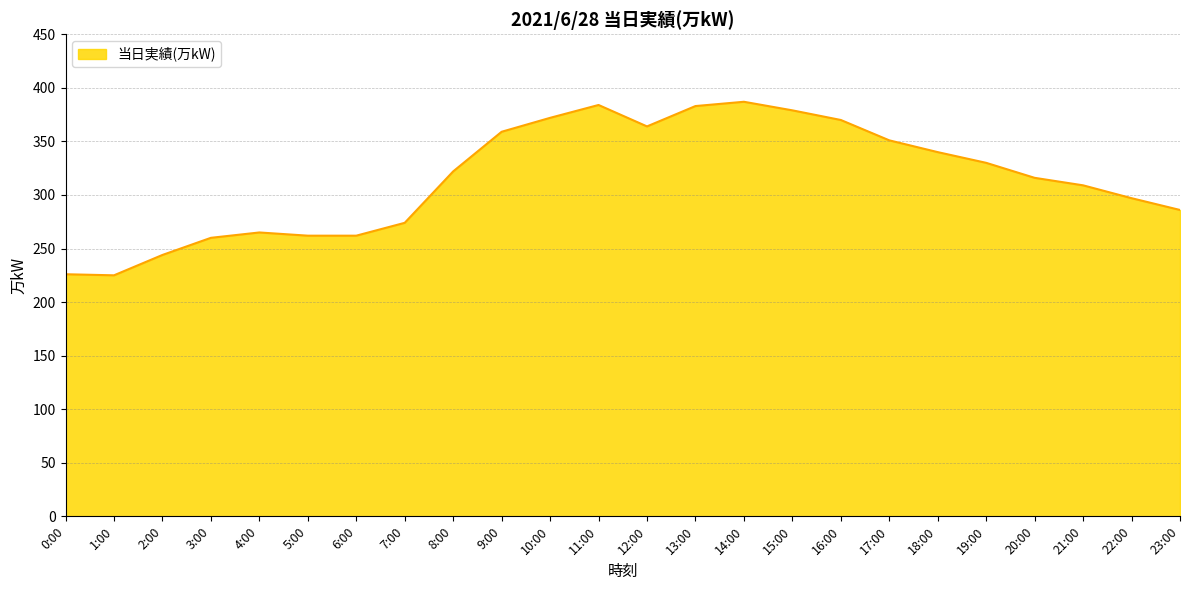

What is the difference between the second highest and second lowest values?

158